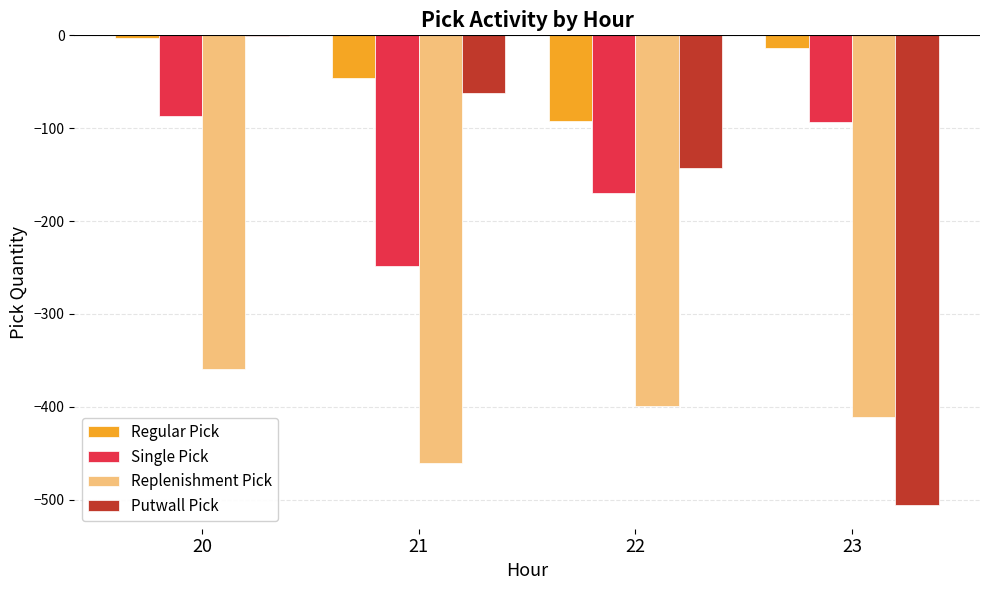

What is the total value across all series at 20?

-450